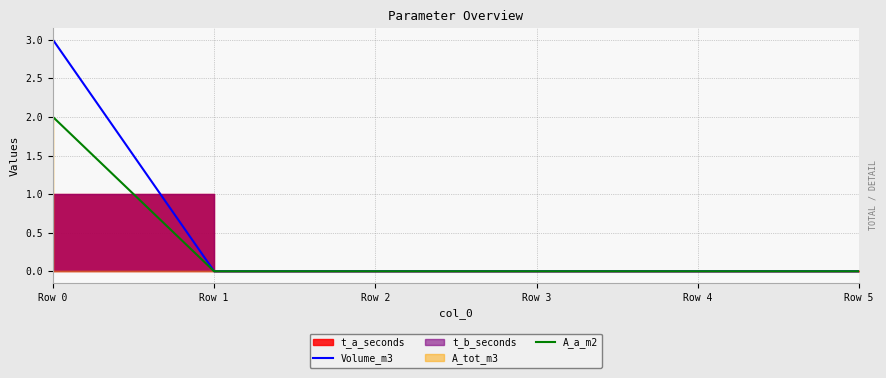

Between Row 0 and Row 3, which is larger?

Row 0